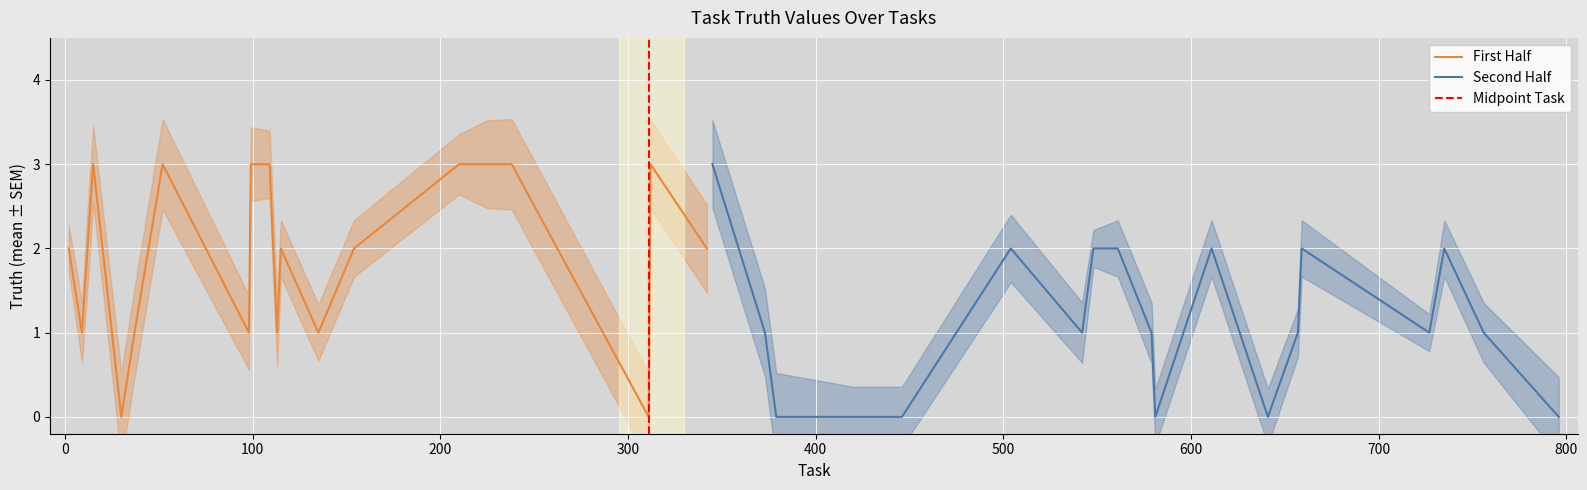

How many values are below 2?

20